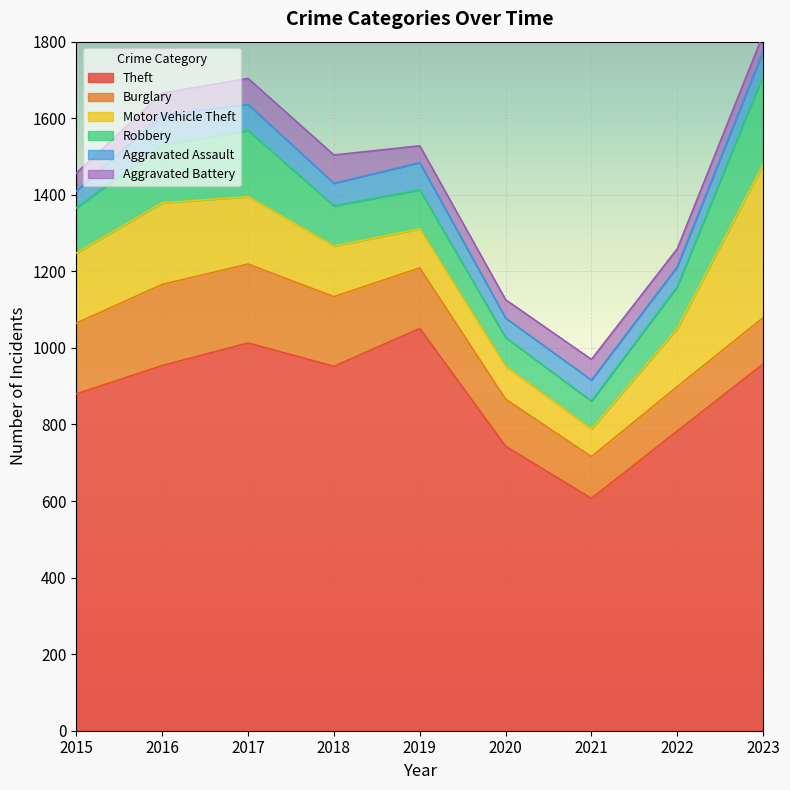

List the labels in order of Burglary value, smallest first.

2021, 2022, 2023, 2020, 2019, 2018, 2015, 2017, 2016